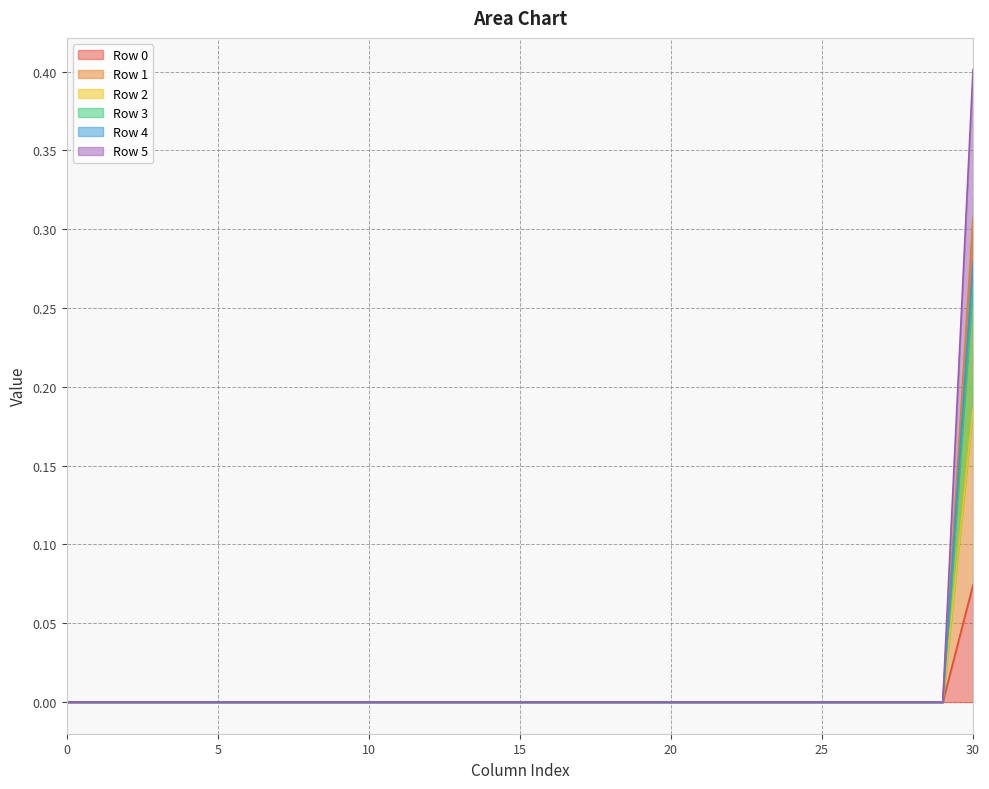

Count the number of categories in the chart.

31